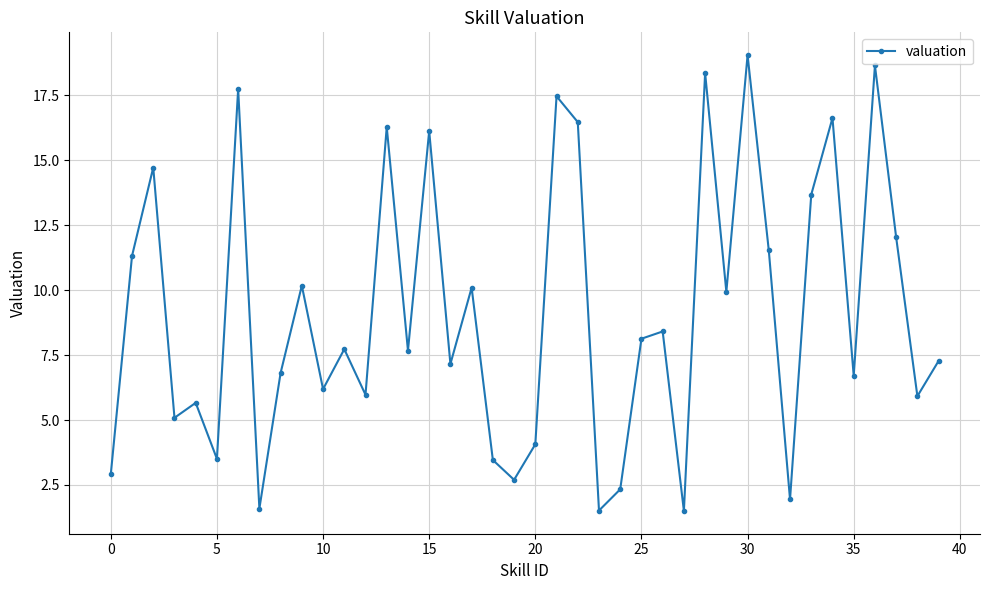

What is the sum of all values?

364.5